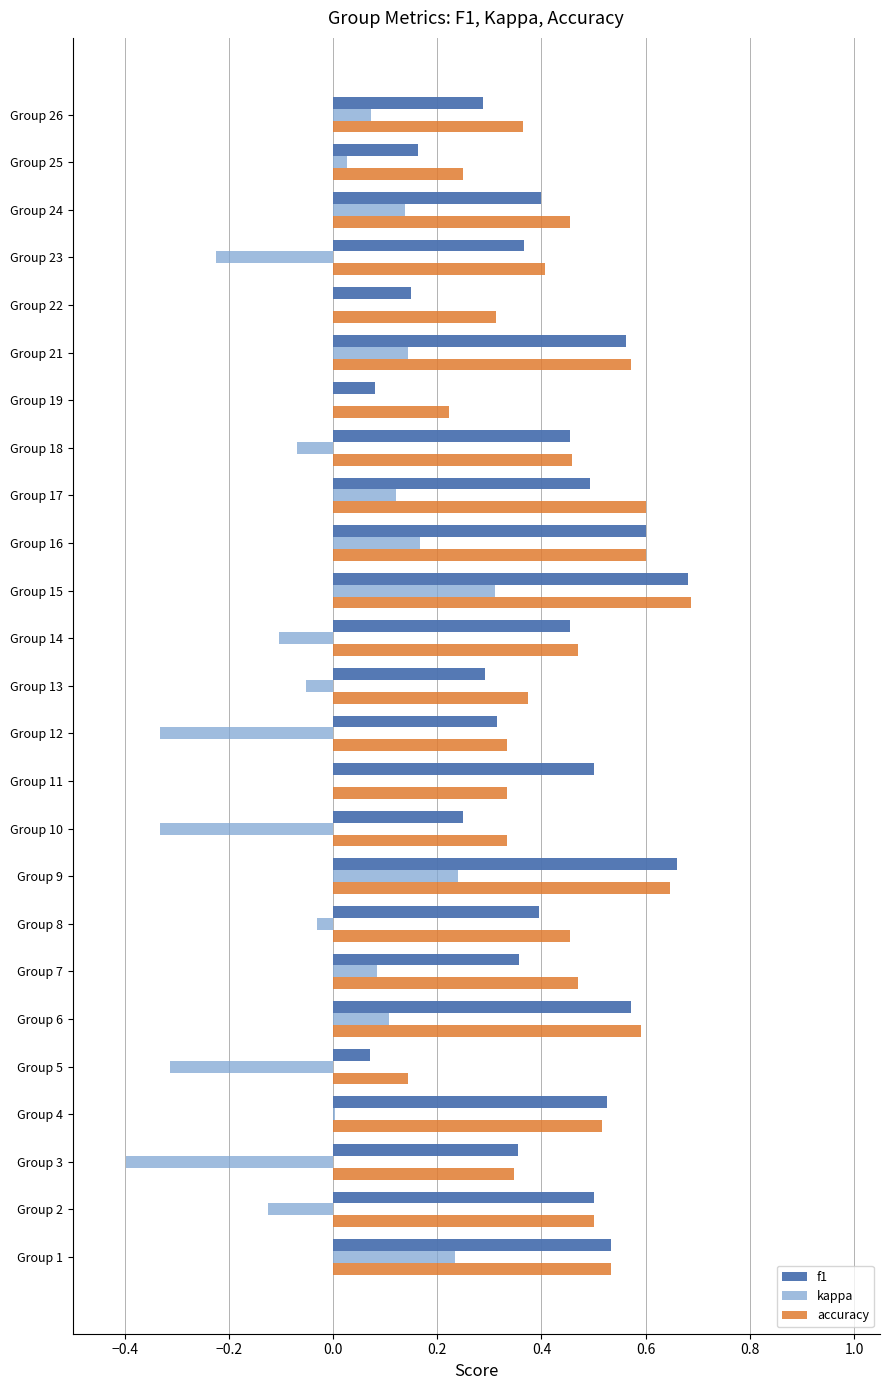

At which category is the sum across all series the highest?

Group 15